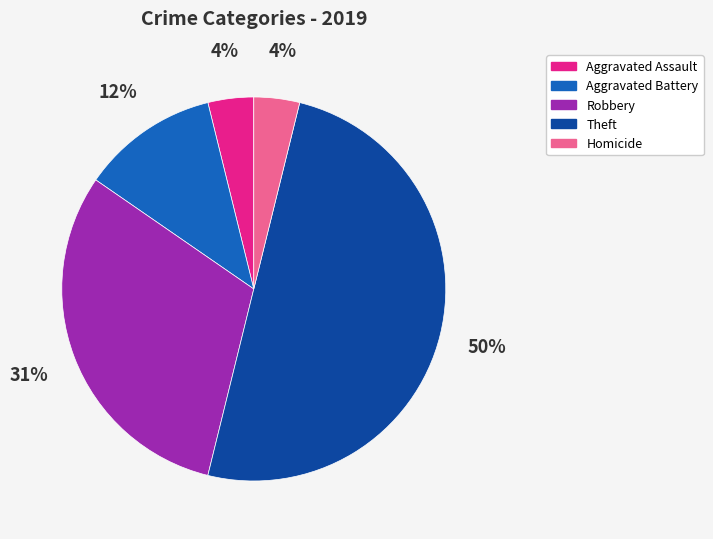

How many slices are in this pie chart?

5